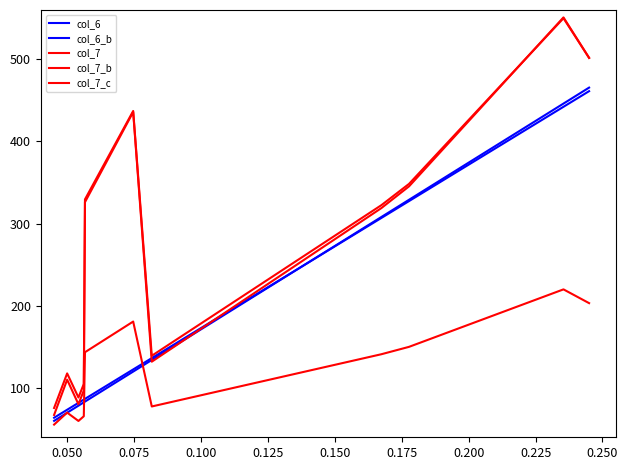

In col_7_b, how many points are lower than both neighbors (excluding endpoints)?

2